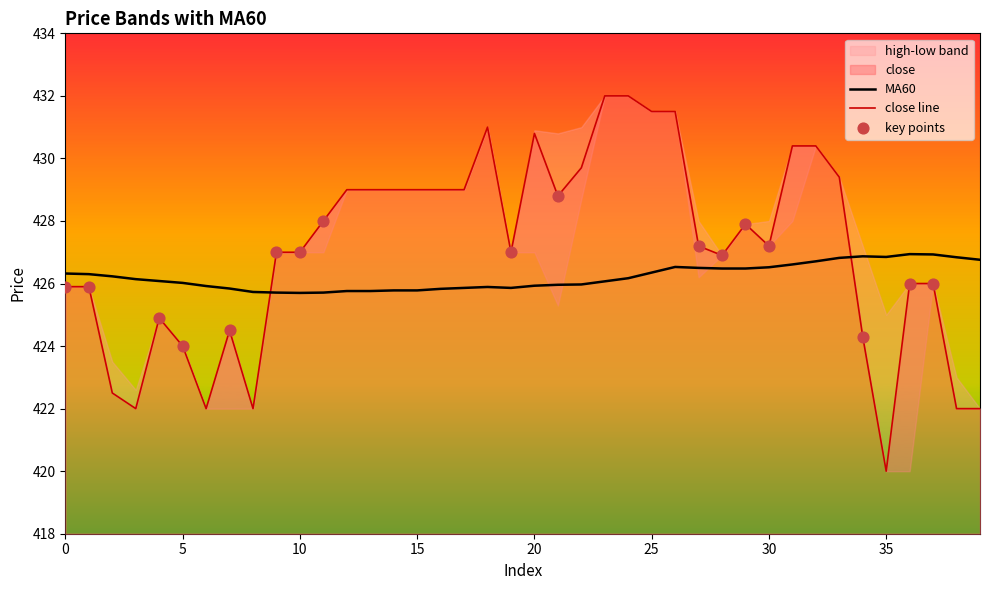

What is the total value across all series at 17?

854.9